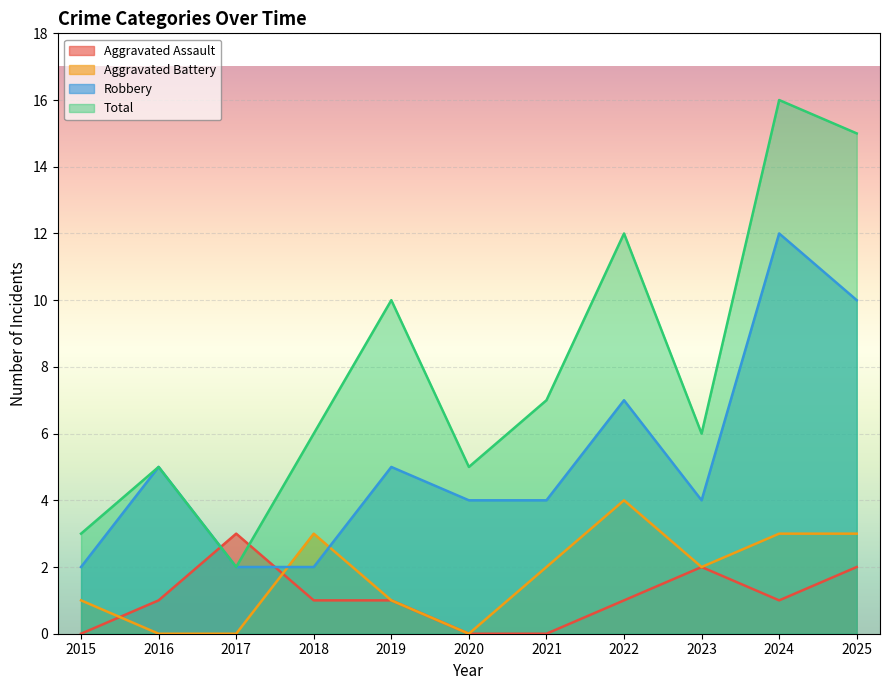

Rank the categories by Robbery value from lowest to highest.

2015, 2017, 2018, 2020, 2021, 2023, 2016, 2019, 2022, 2025, 2024